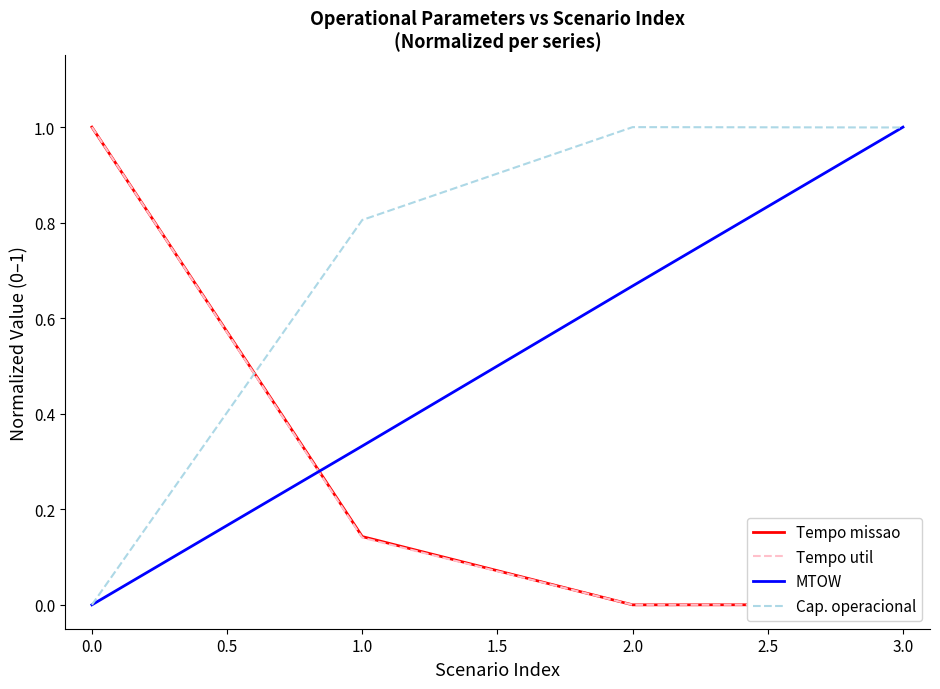

Which category has the highest value in the MTOW series?

3.0